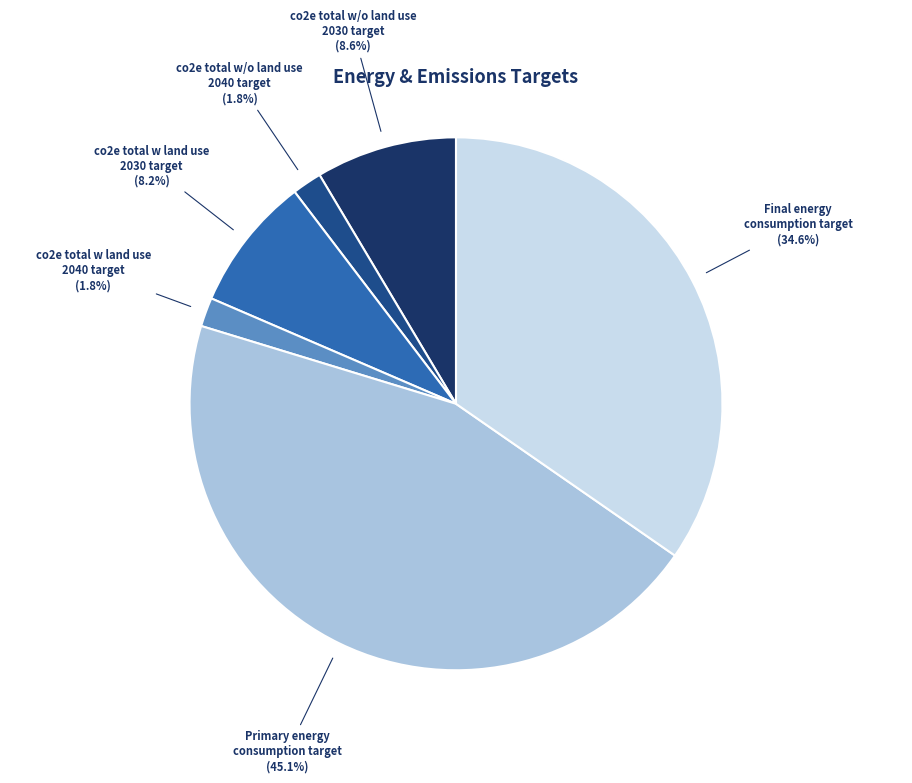

Is there a majority slice in this chart?

No